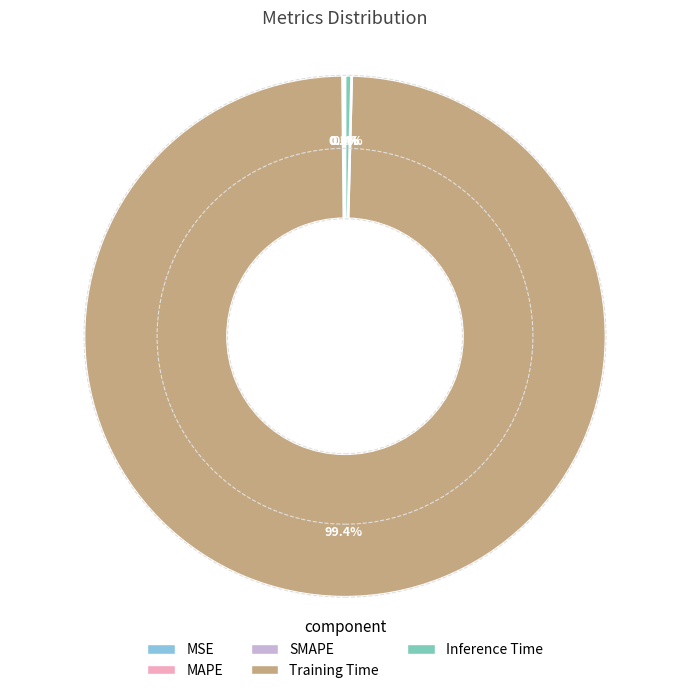

What is the largest slice in the pie chart?

Training Time